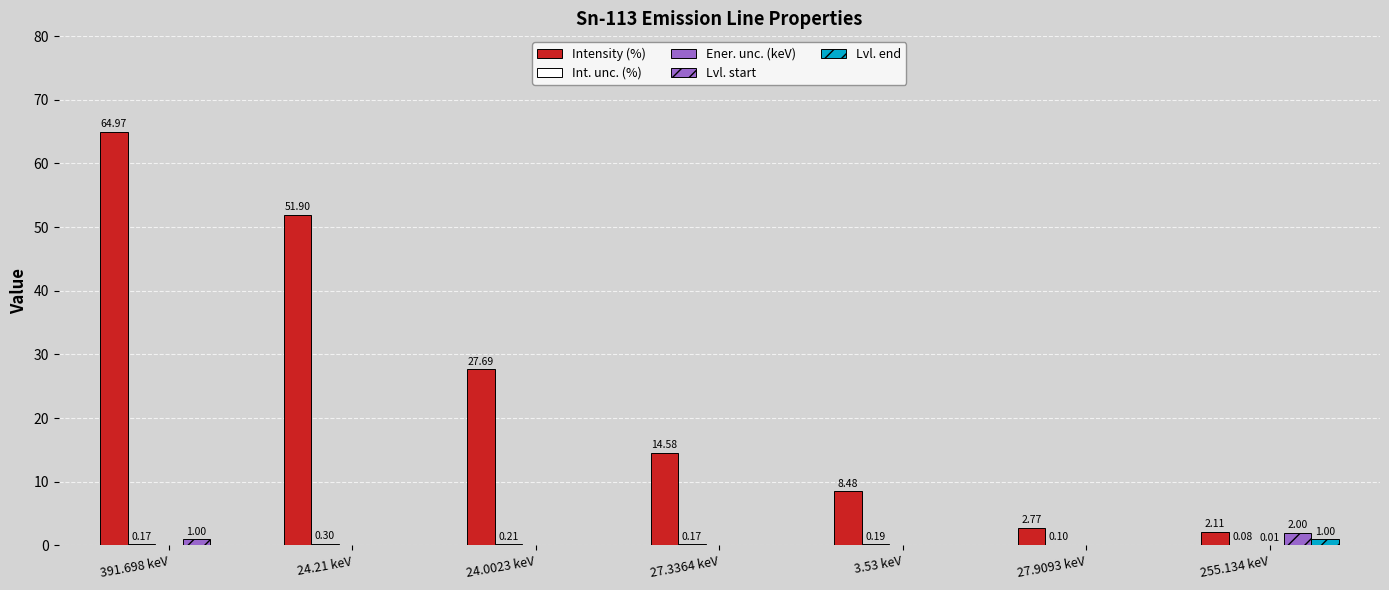

Which category has the highest value in the Lvl. end series?

255.134 keV